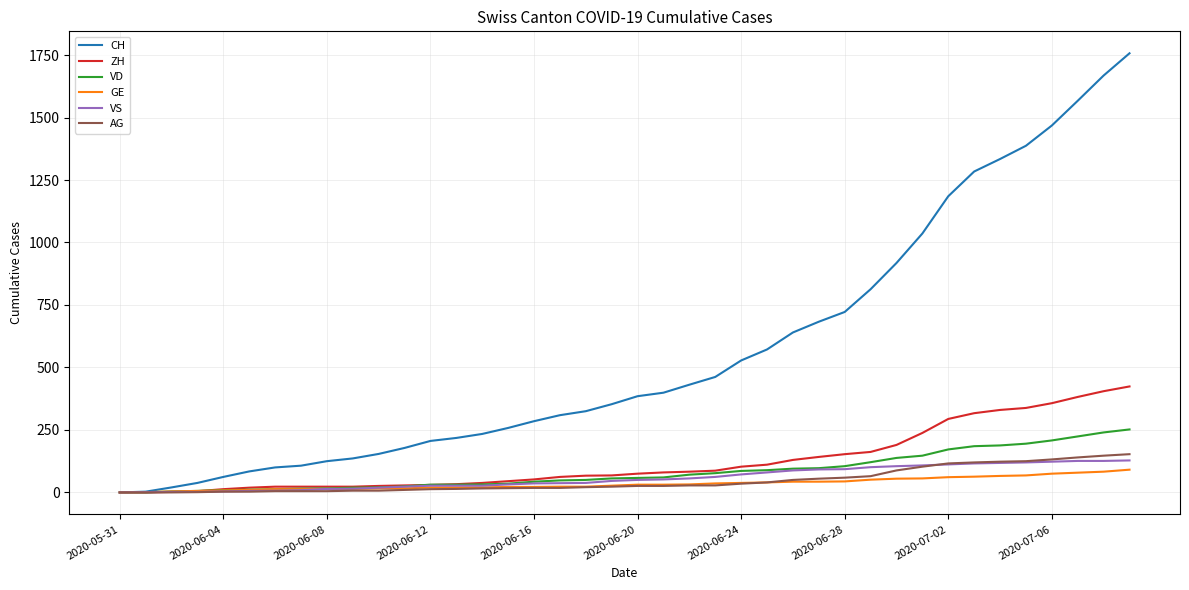

What is the highest value of the CH series?

1757